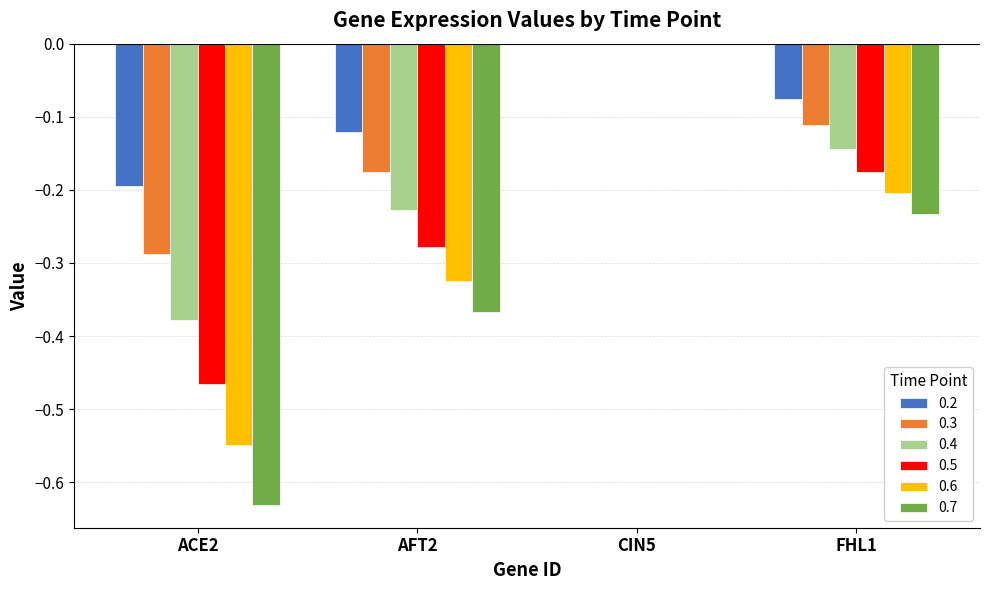

What is the difference between the 0.2 values at CIN5 and AFT2?

0.1